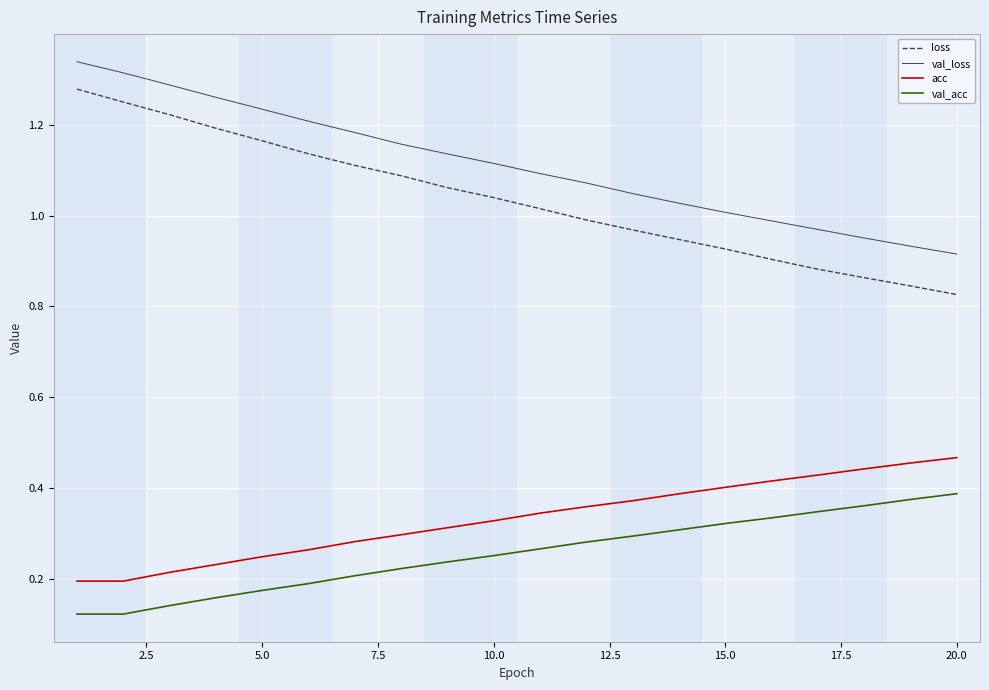

Rank the series by their maximum value, from lowest to highest.

val_acc, acc, loss, val_loss